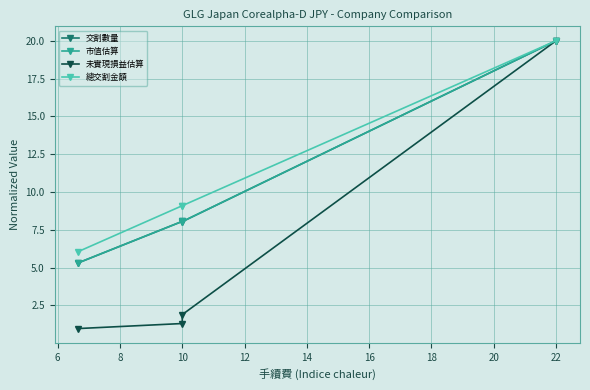

What is the maximum value shown in the chart?

20.0